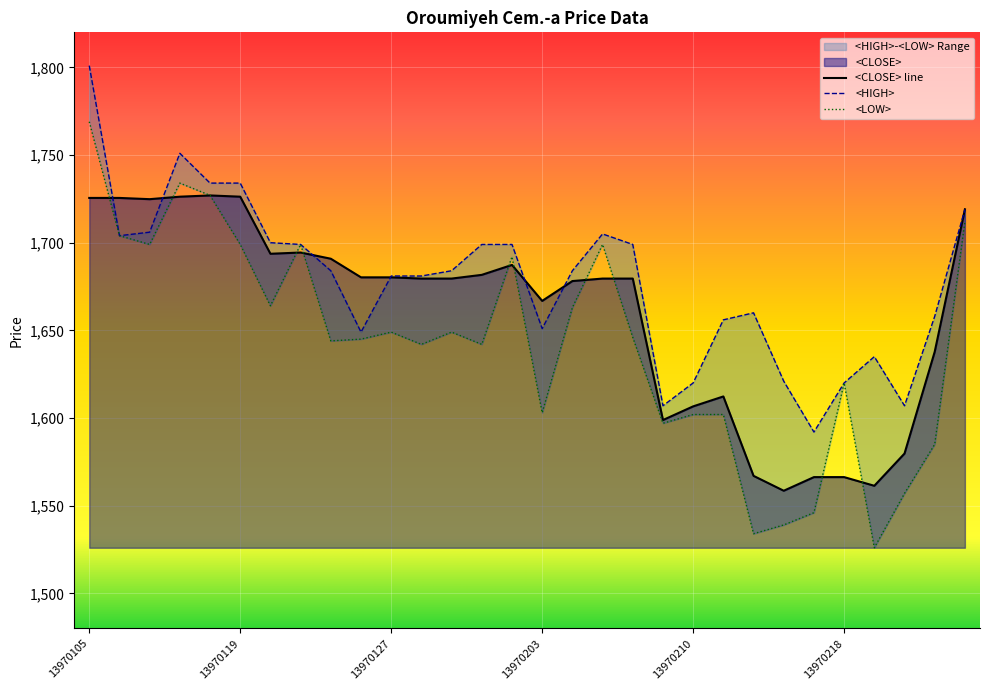

Which series has the widest spread of values?

<LOW>